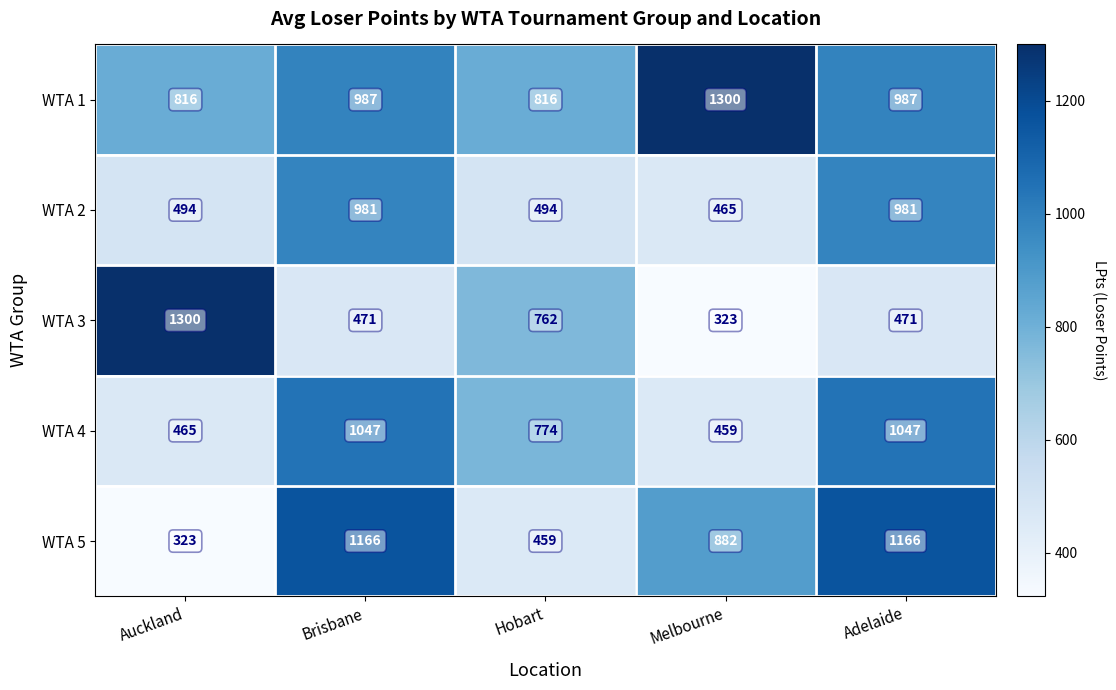

At how many categories does at least one series exceed 907?

4